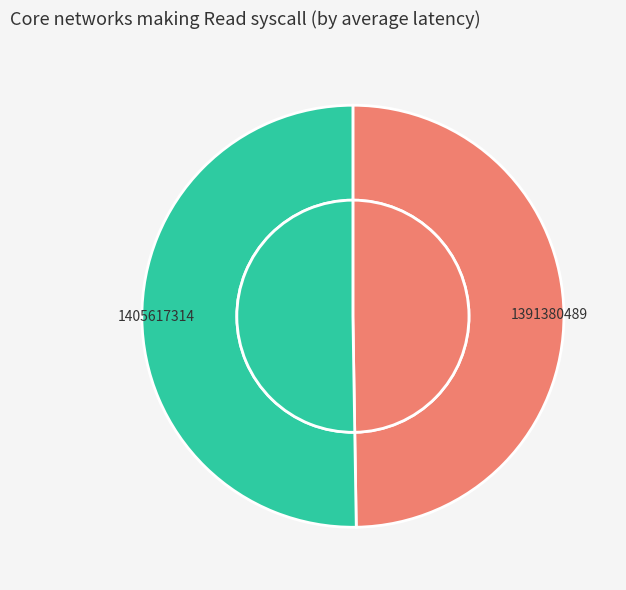

Is there any slice that represents more than half of the pie?

Yes